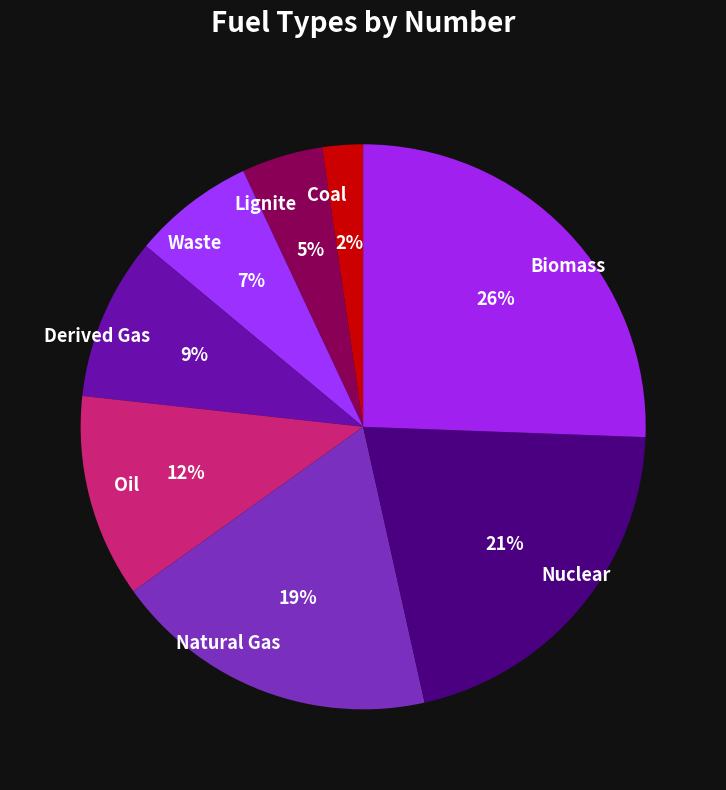

Does any single category account for the majority?

No